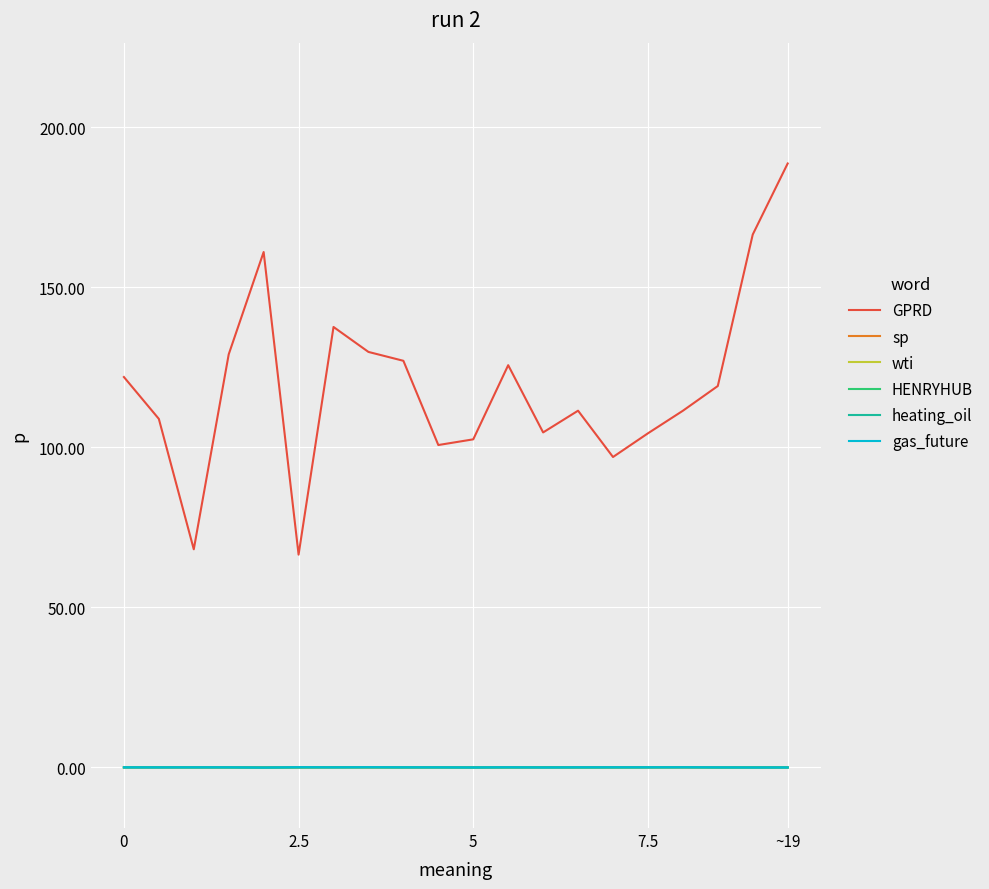

At how many categories does at least one series exceed 12?

20